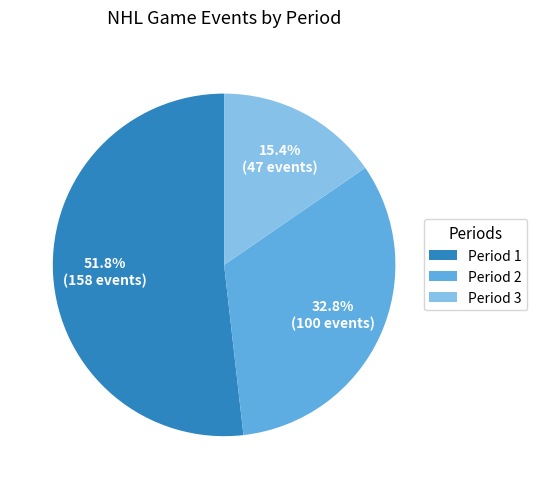

To the nearest percent, what is the combined percentage of Period 3 and Period 2?

48%